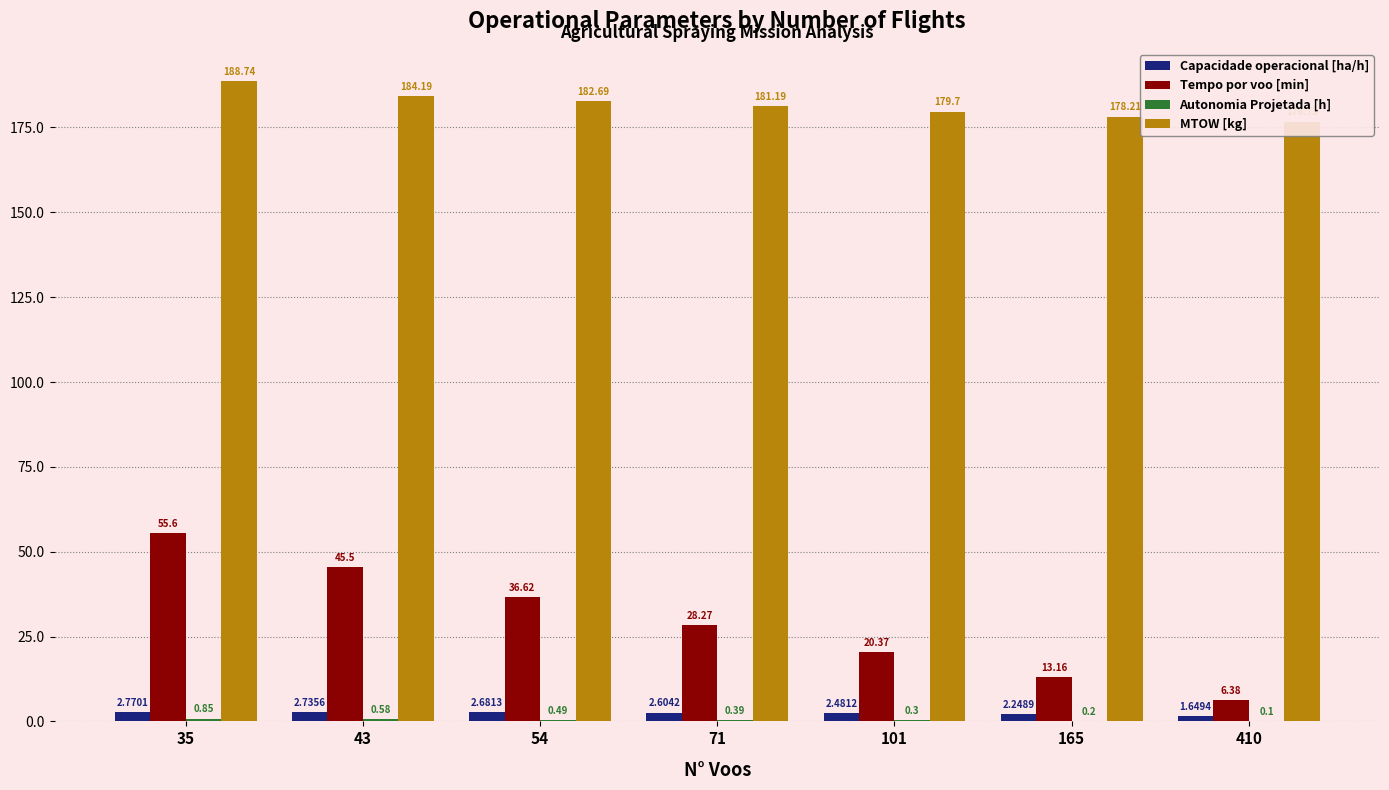

What is the difference between the maximum and second lowest values in the Autonomia Projetada [h] series?

0.6